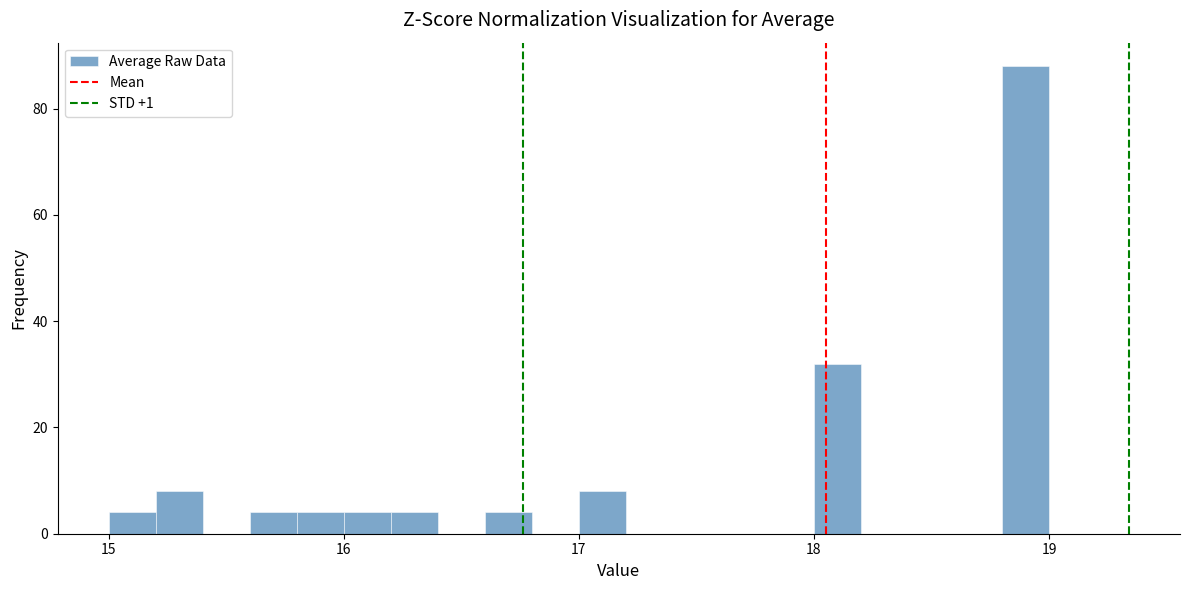

Read against the x-axis, roughly where is the centre of the tallest bar?

18.9